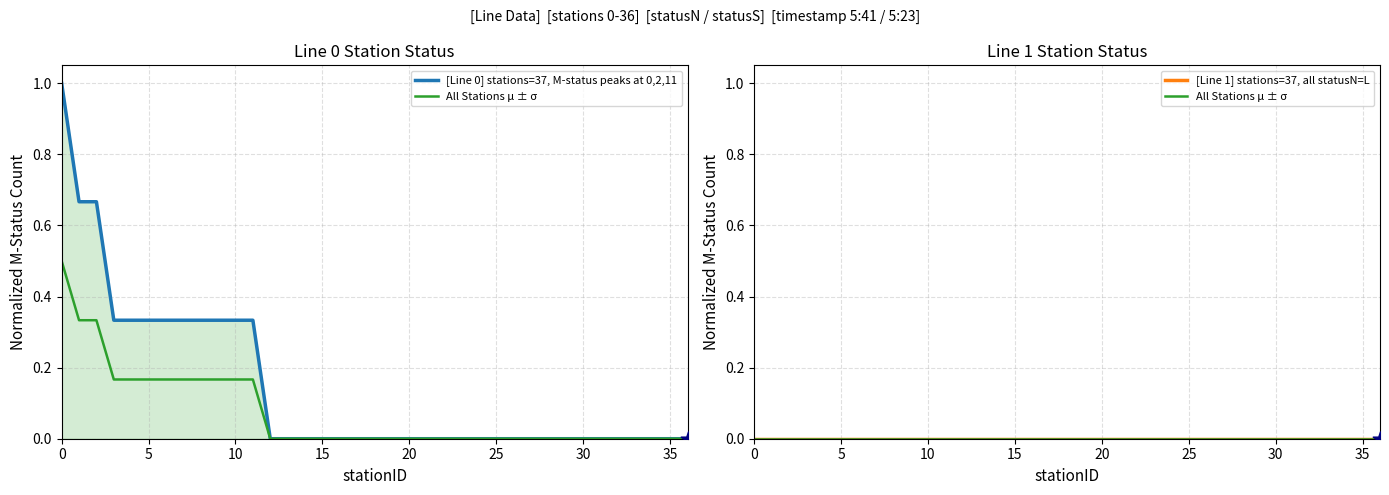

What are all the series names shown in the legend?

[Line 0] stations=37, M-status peaks at 0,2,11, All Stations μ ± σ, [Line 1] stations=37, all statusN=L